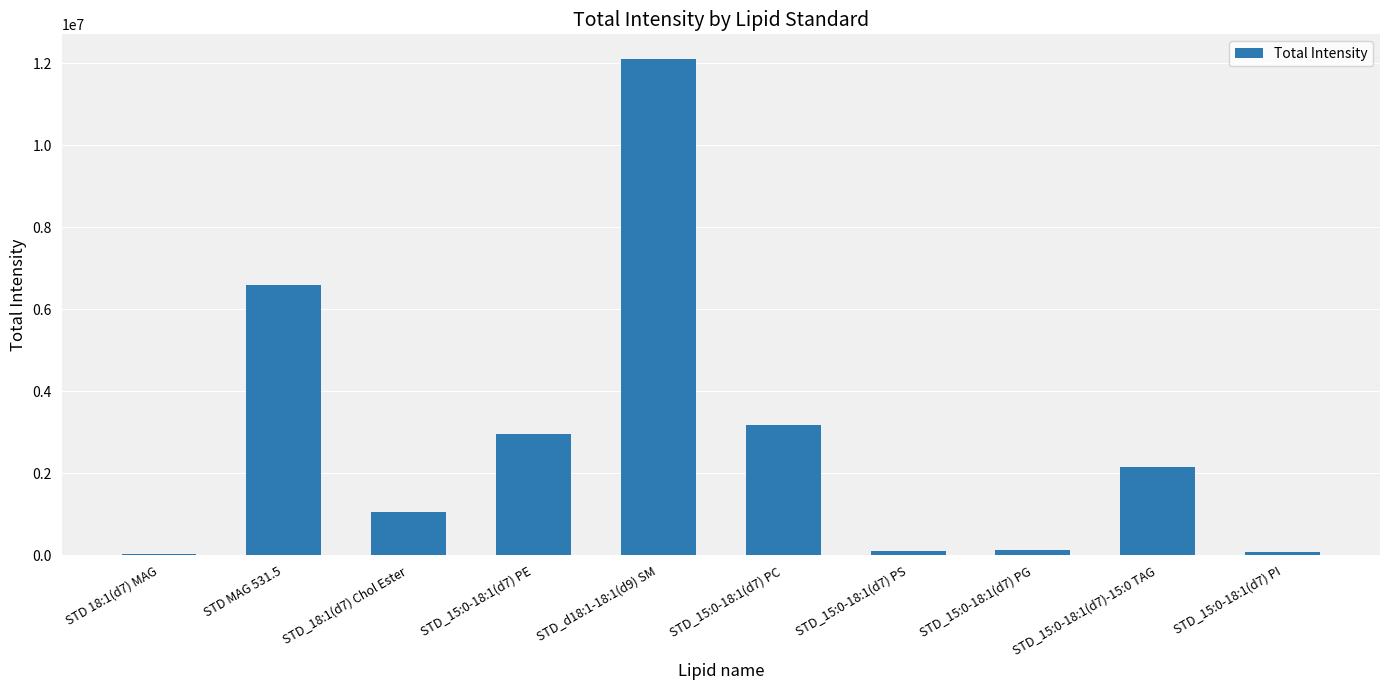

Which has a higher value, STD MAG 531.5 or STD_18:1(d7) Chol Ester?

STD MAG 531.5